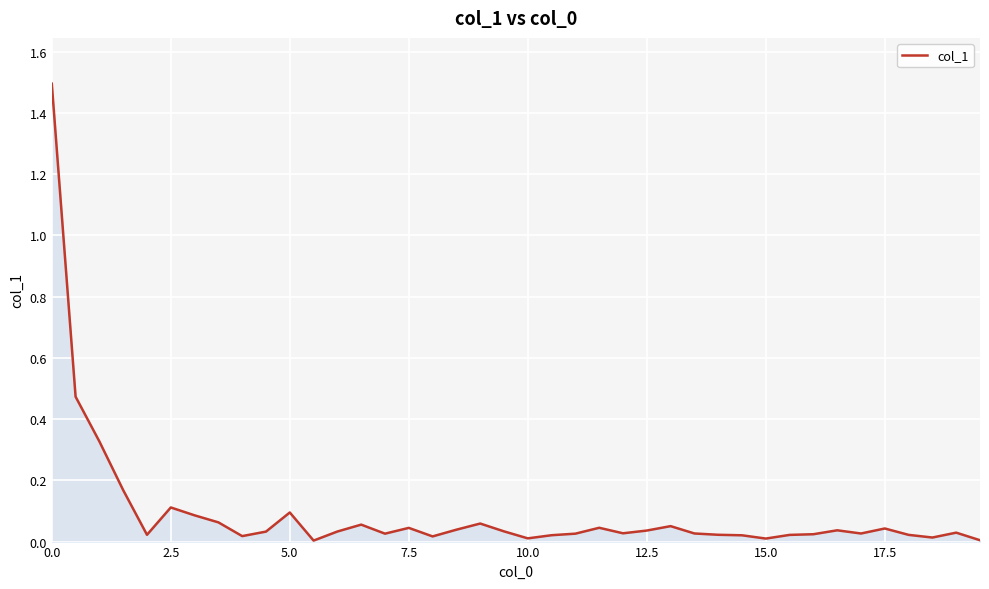

What is the greatest value displayed?

1.5